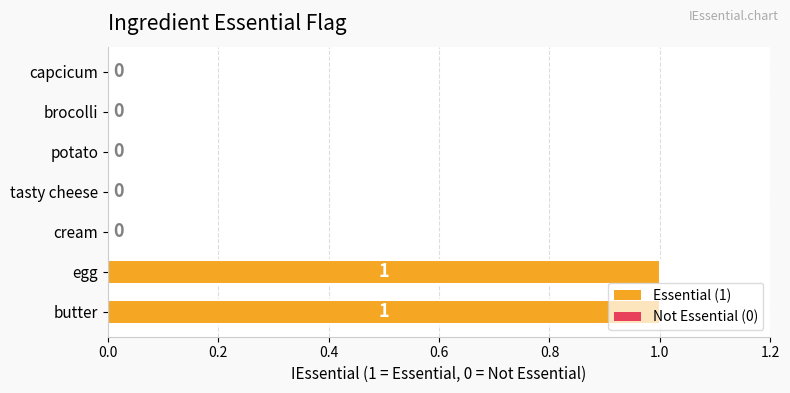

How many values are between 0 and 1?

7